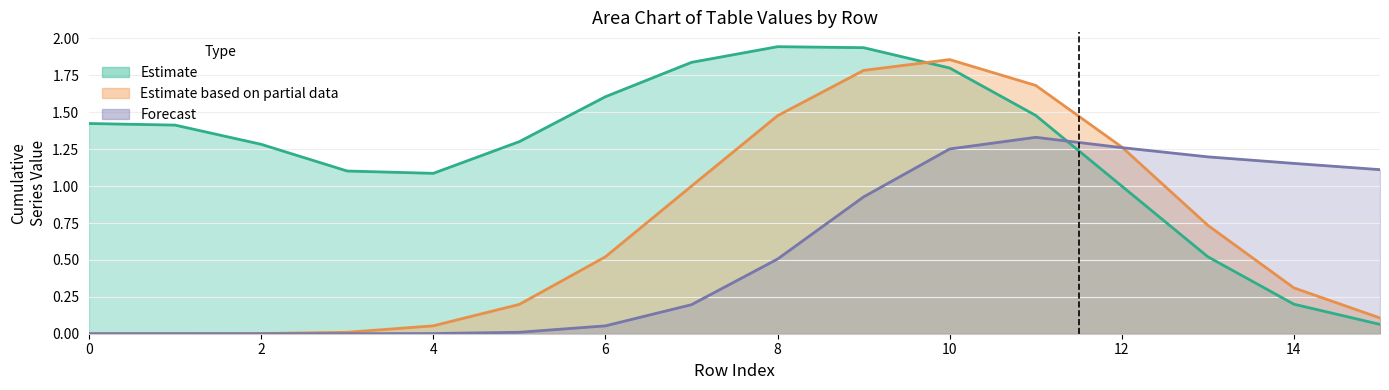

Does the chart display data point markers on the line(s)?

No